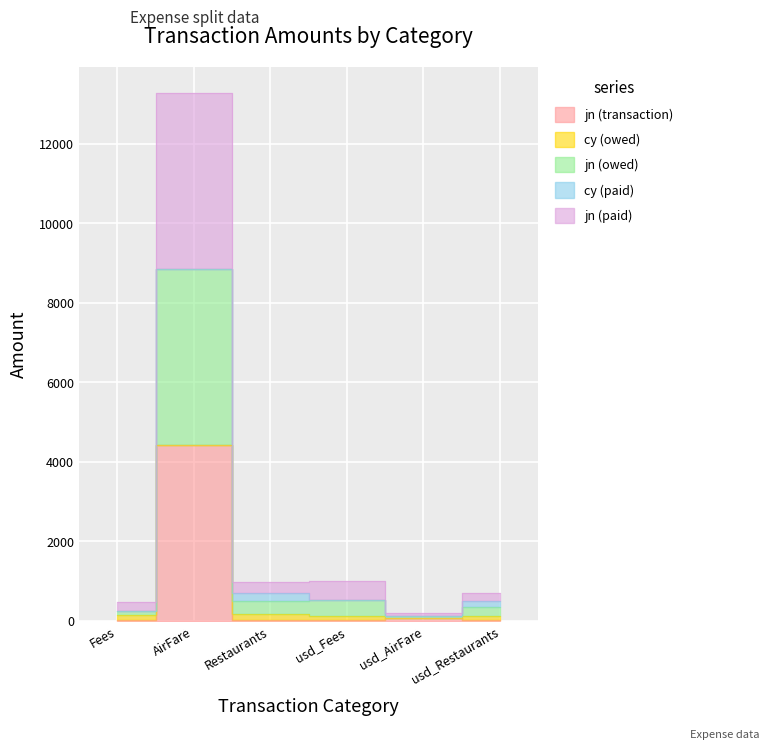

Which series has the largest range (max minus min)?

jn (owed)